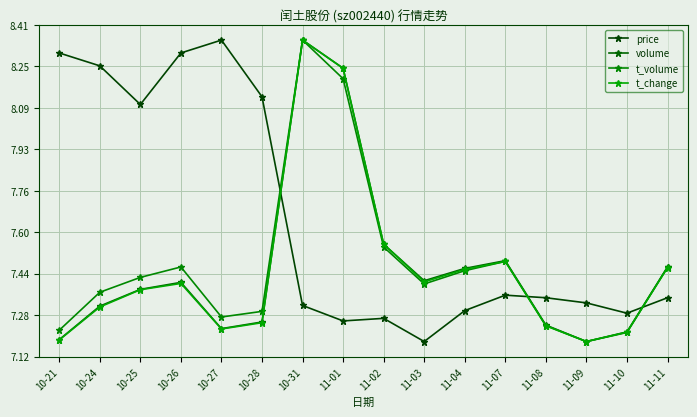

What is the value of the volume point at the 14th from the left?

7.2